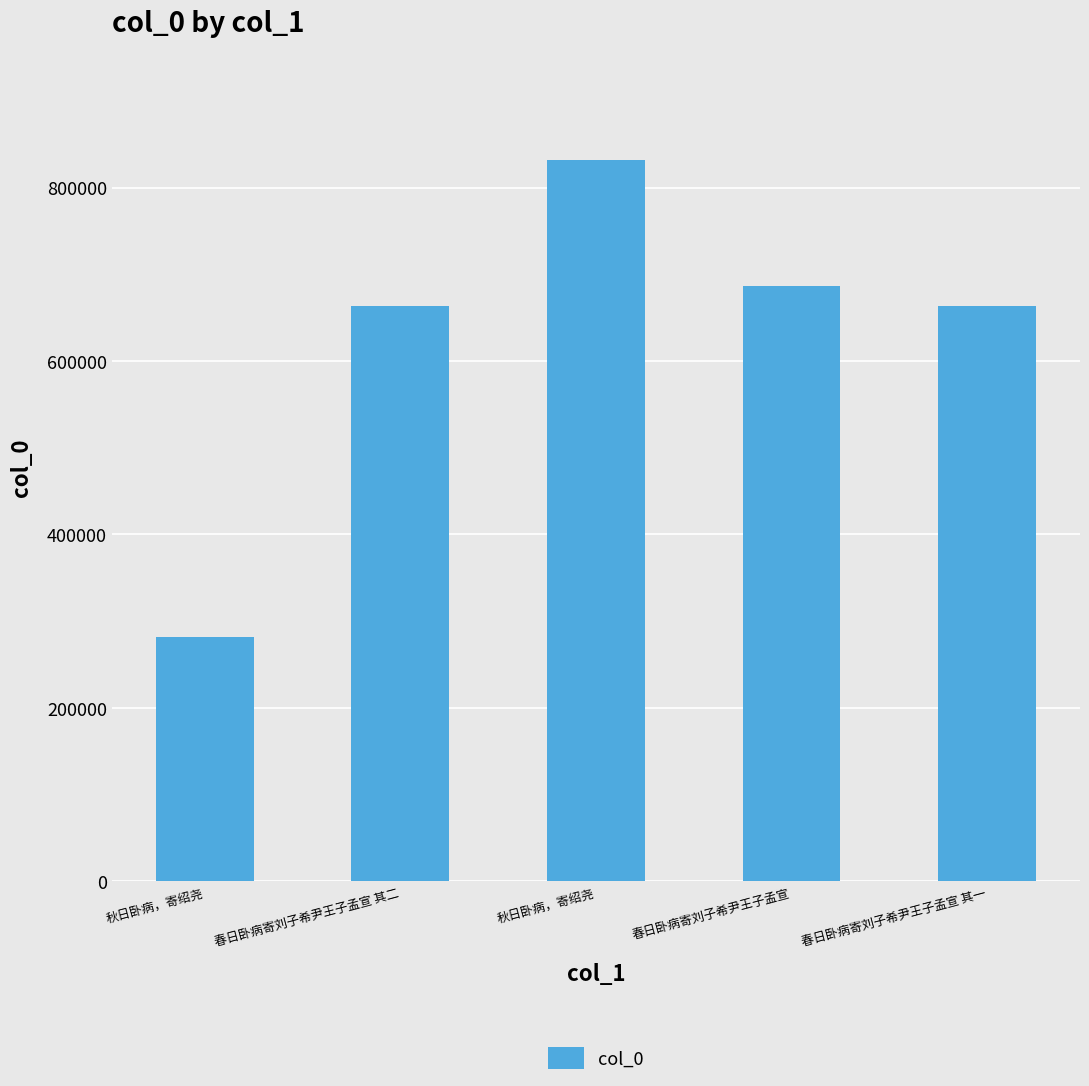

What is the smallest value displayed?

281346